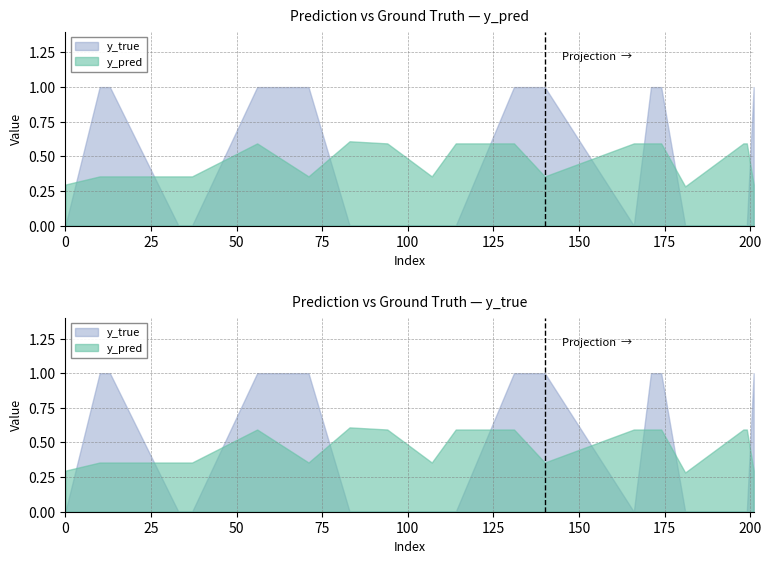

Which has a higher value, 131 or 94?

131